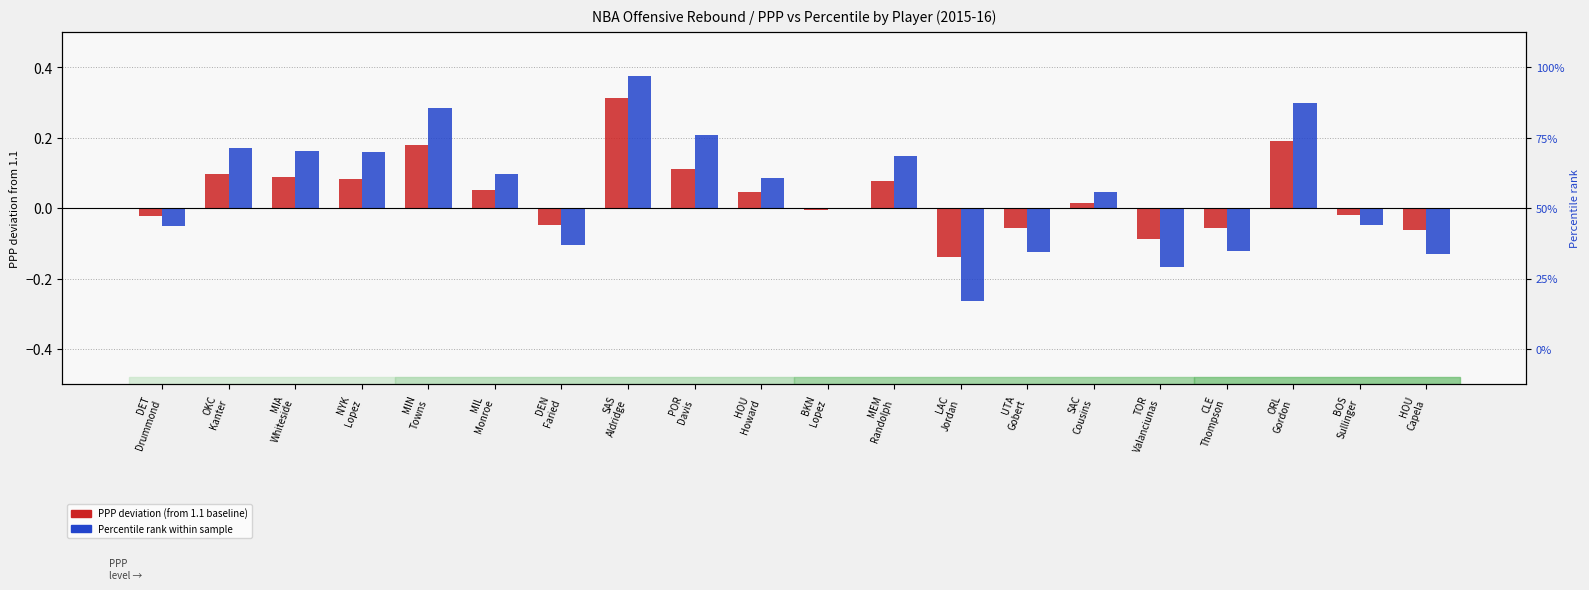

How many categories are shown in the chart?

20